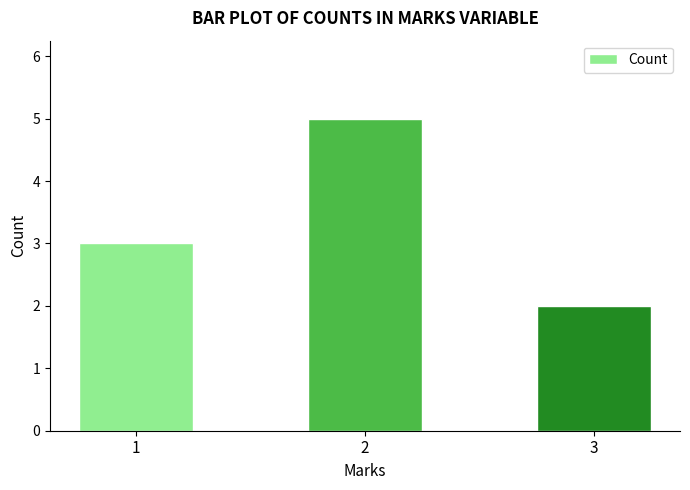

What is the maximum value shown in the chart?

5